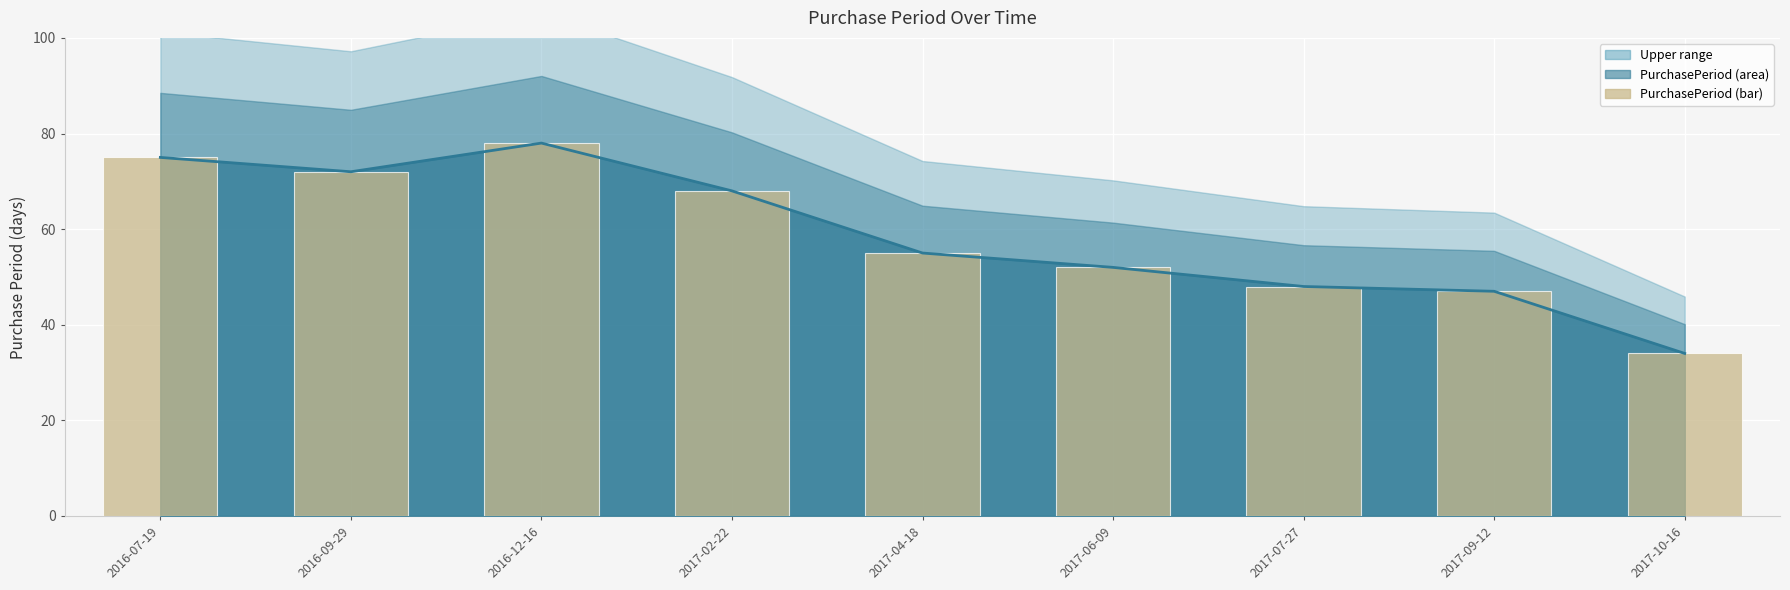

What is the ratio of the value at 2016-09-29 to the value at 2016-12-16?

0.9